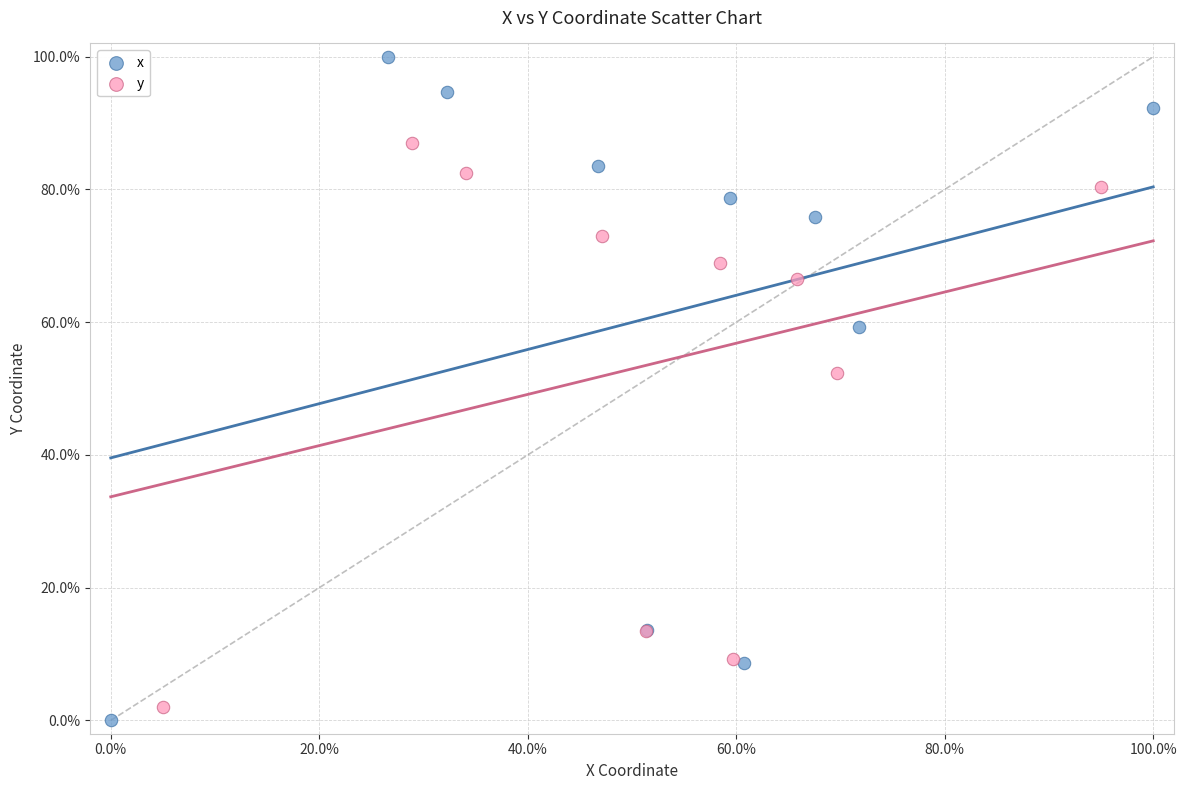

Which series has the widest spread of Y values?

x